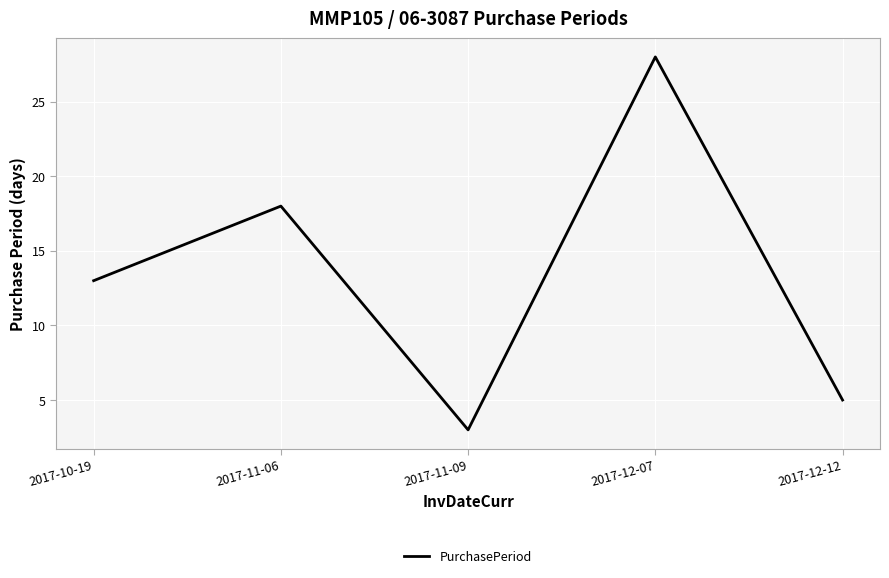

Rank the categories by value from highest to lowest.

2017-12-07, 2017-11-06, 2017-10-19, 2017-12-12, 2017-11-09